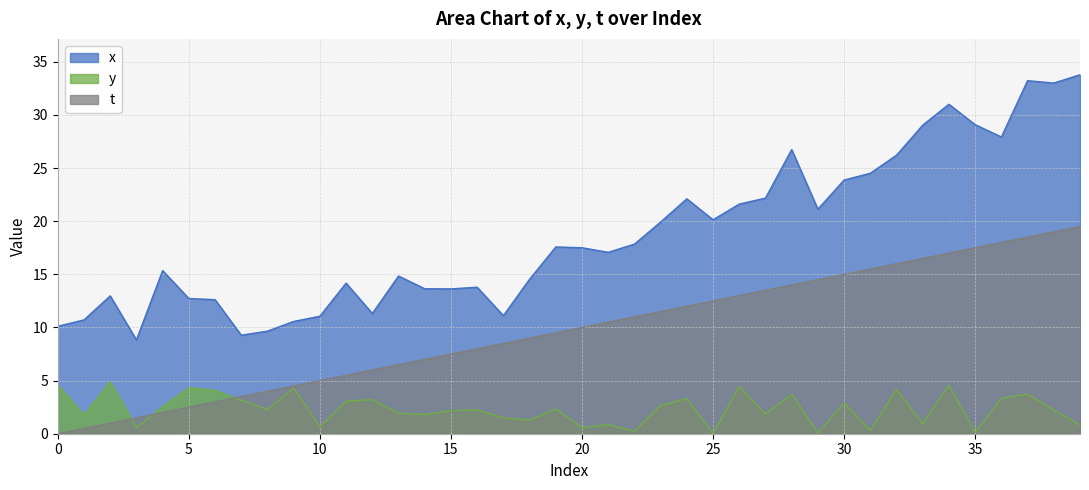

How many categories are shown in the chart?

40